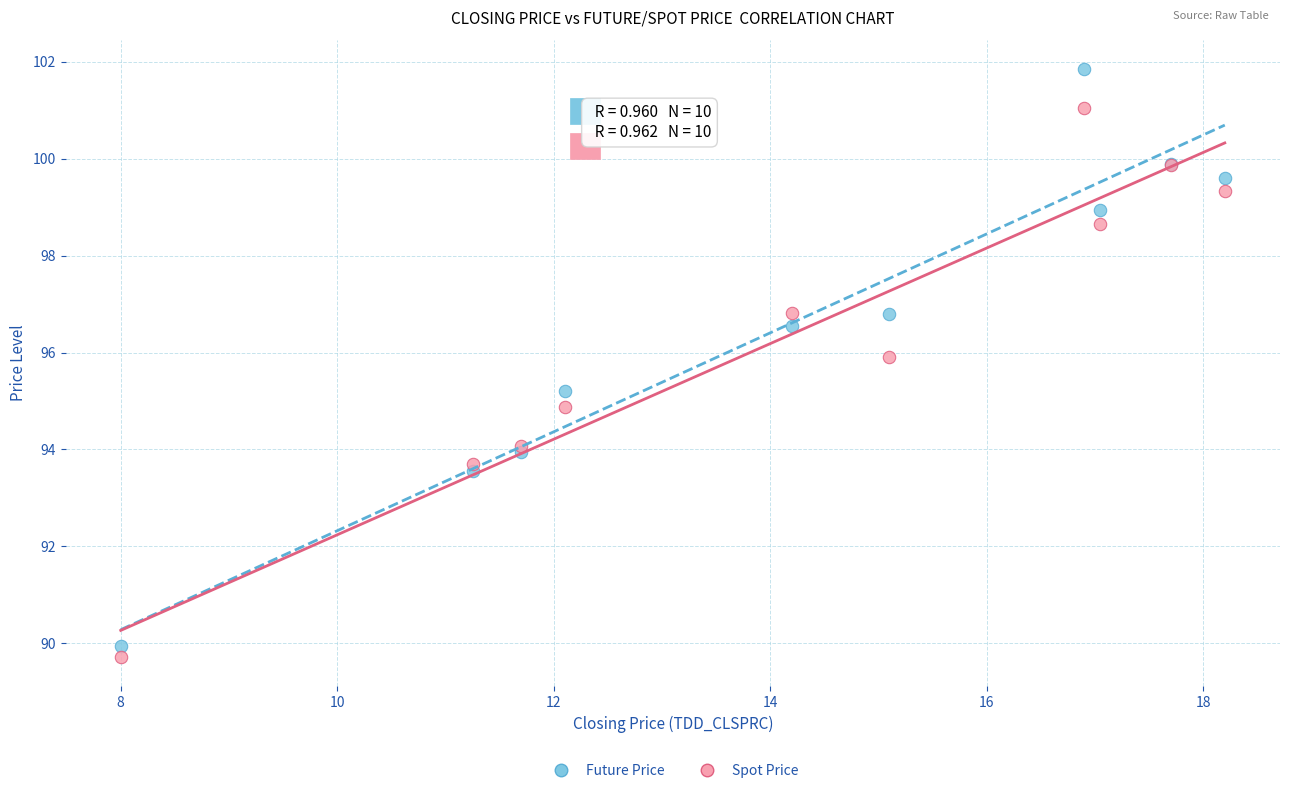

What is the X range (max minus min) for the scatter plot?

10.2